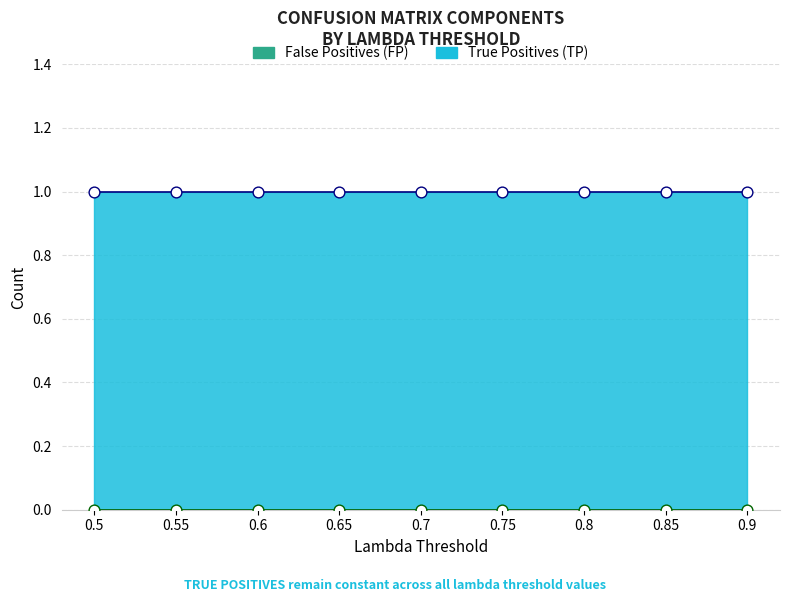

What are all the series names shown in the legend?

True Positives (TP), False Positives (FP)